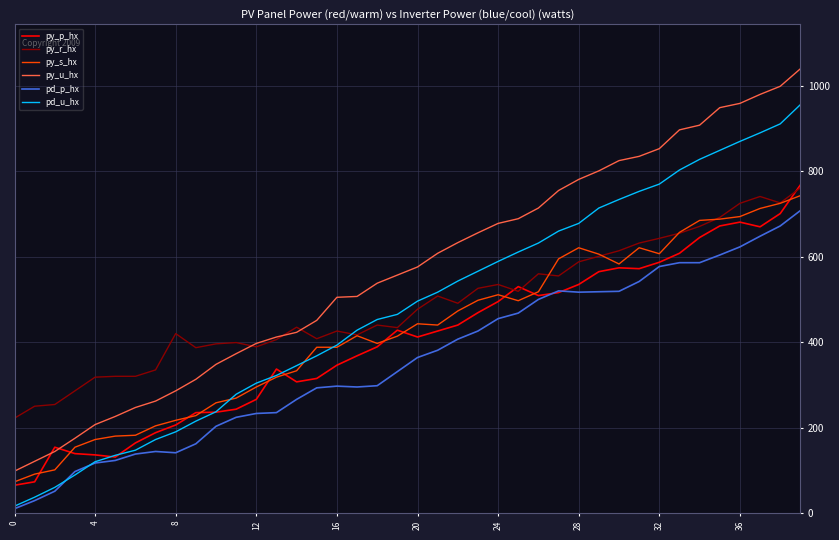

What is the sum of all py_u_hx values?

22726